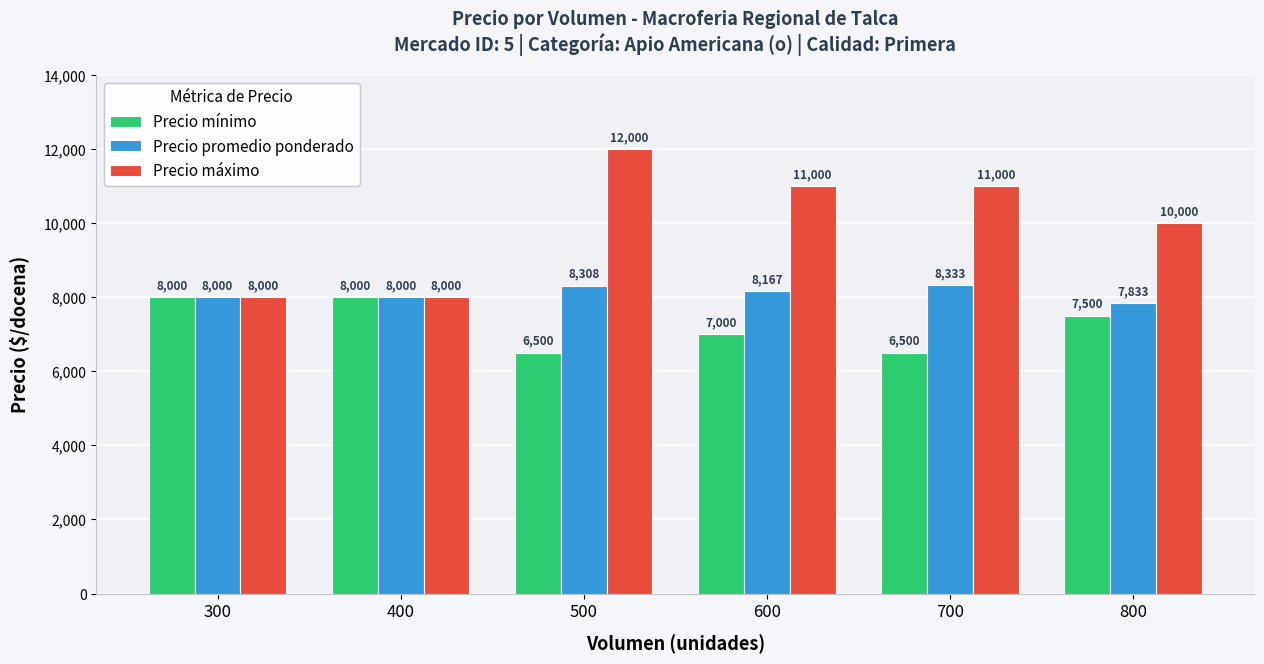

Reading left to right, extract all data points from this chart.

Precio mínimo: 8000	8000	6500	7000	6500	7500
Precio promedio ponderado: 8000	8000	8308	8167	8333	7833
Precio máximo: 8000	8000	12000	11000	11000	10000